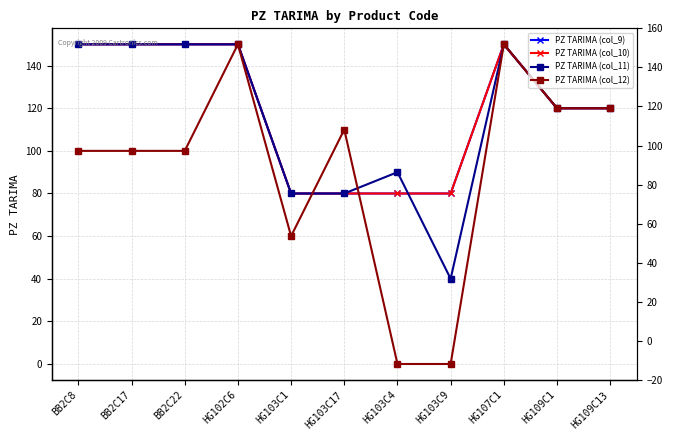

Rank the series by their maximum value, from lowest to highest.

PZ TARIMA (col_9), PZ TARIMA (col_10), PZ TARIMA (col_11), PZ TARIMA (col_12)